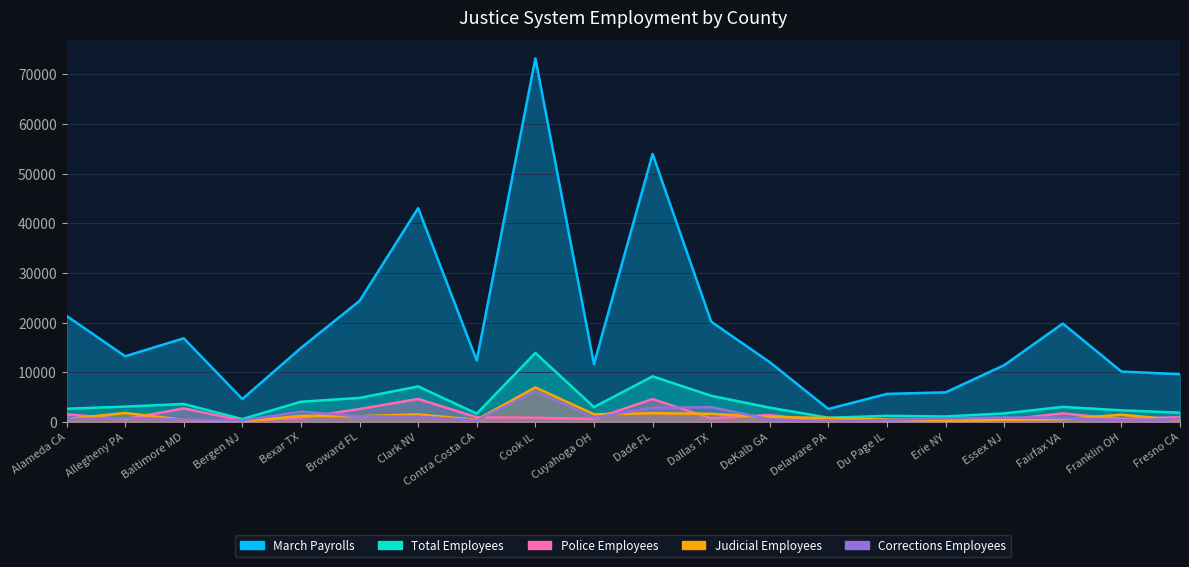

At how many categories does at least one series exceed 50791?

2